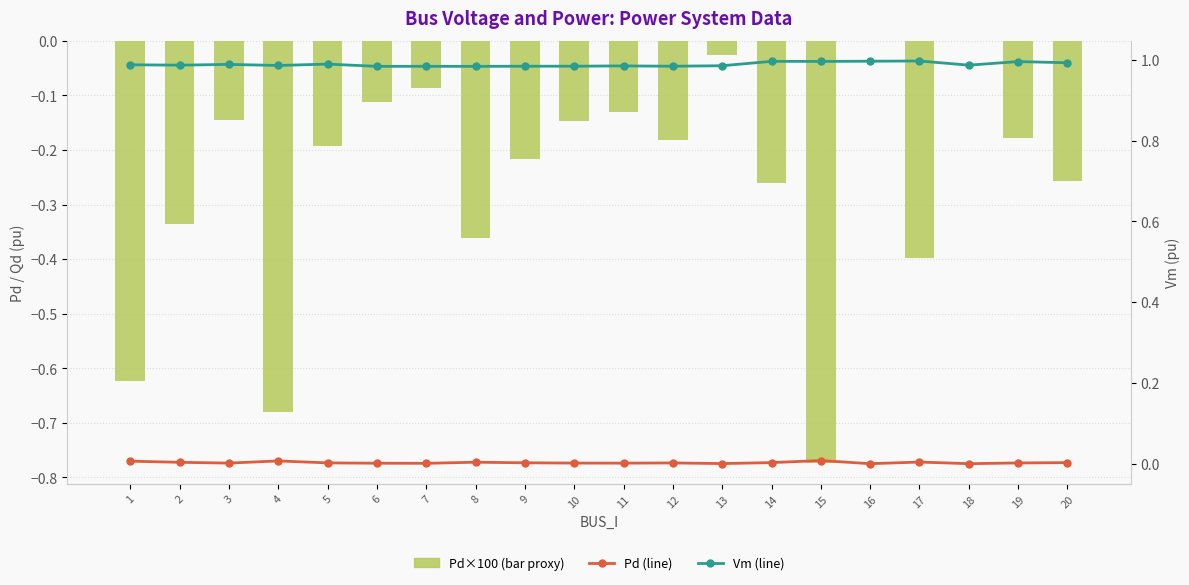

The value of Vm (line) at 18 is 1.0. True or false?

True